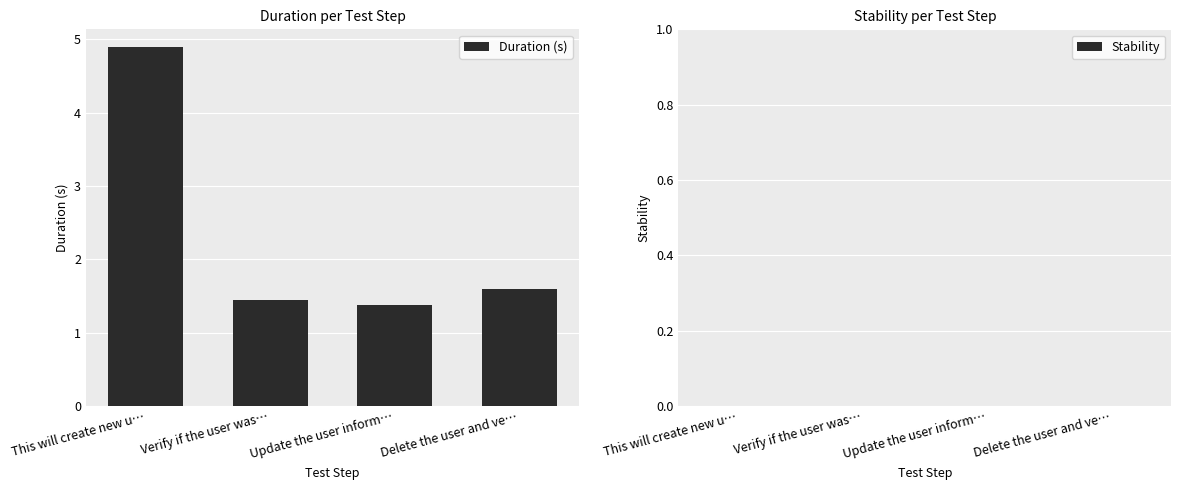

How many bars are there in total?

4